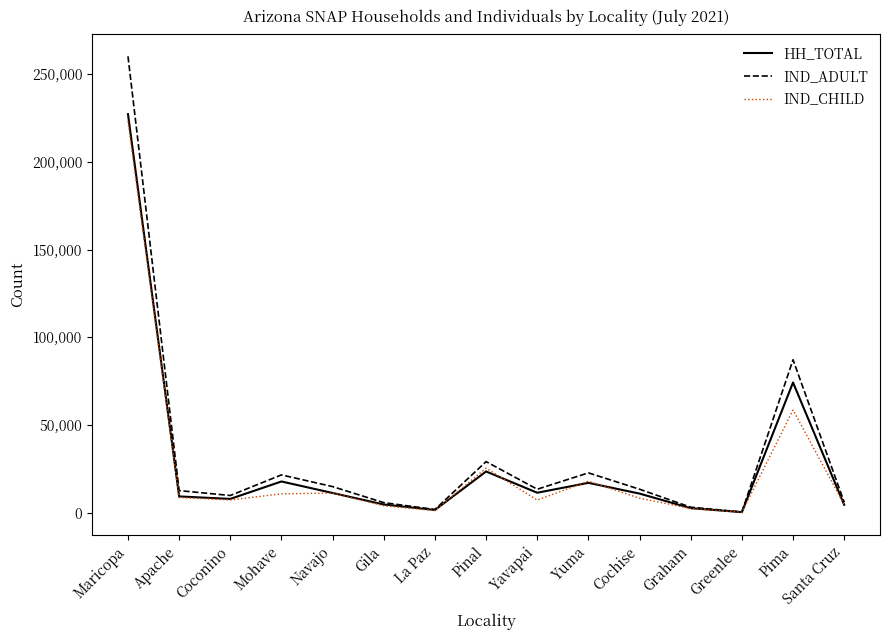

Where is IND_ADULT nearest to the value 130274?

Pima